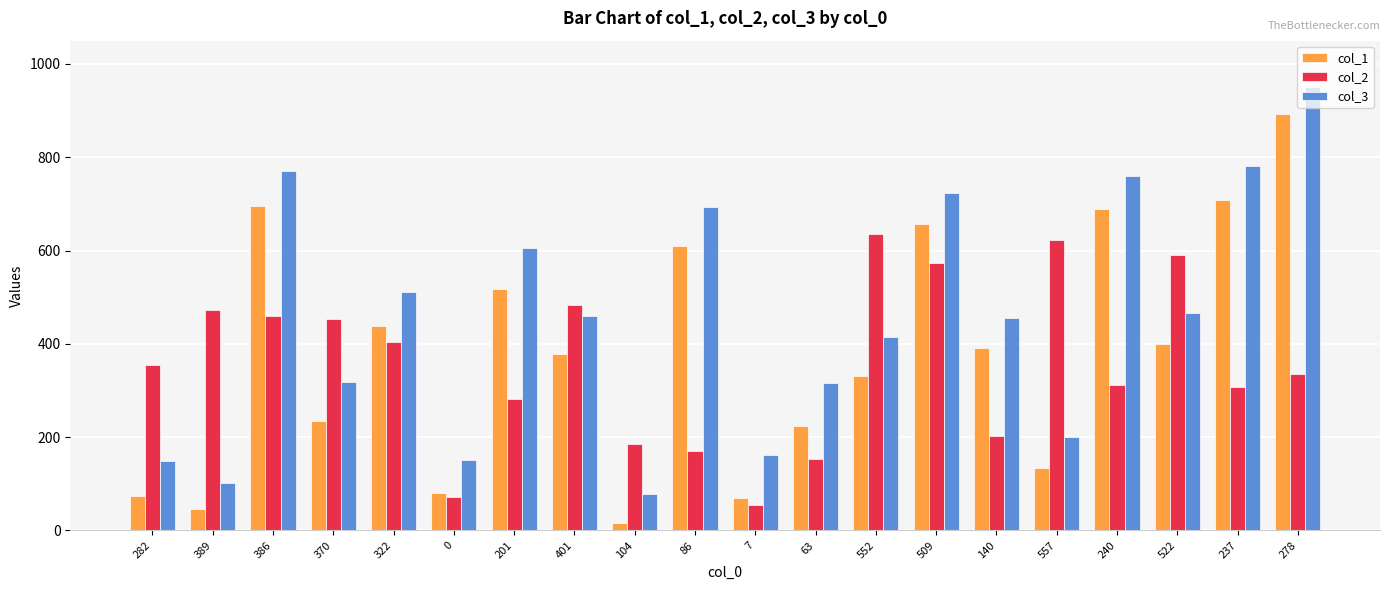

Are the bars grouped side by side (vs. stacked)?

Yes